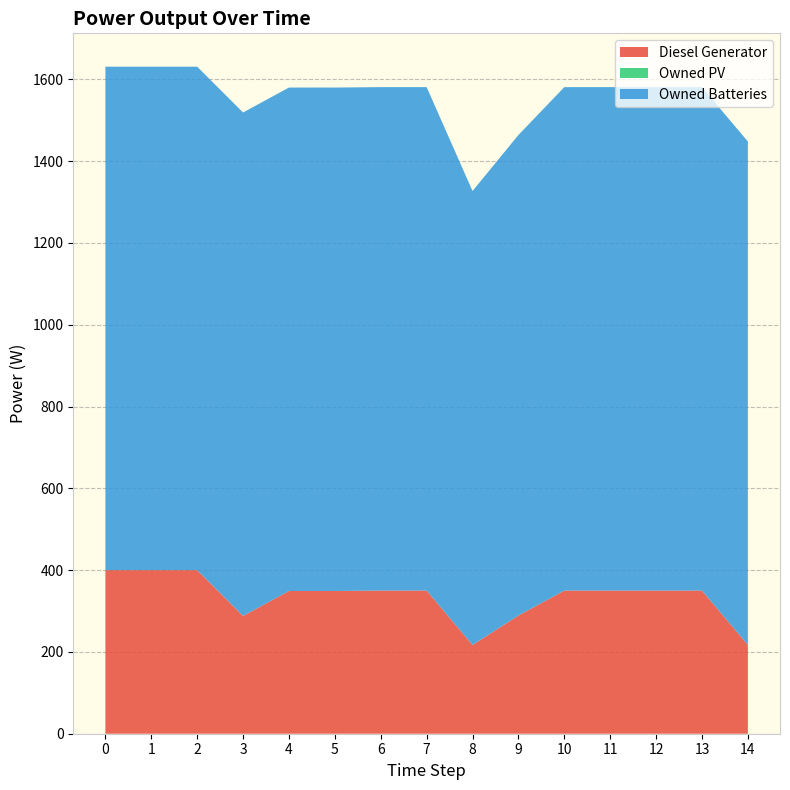

Reading left to right, list all the values displayed in this chart.

Diesel Generator: 400	400	400	288	349	349	350	350	217	289	350	350	350	350	217
Owned PV: 0	0	0	0	0	0	0	0	0	0	0	0	0	0	0
Owned Batteries: 1231	1231	1231	1231	1231	1231	1231	1231	1110	1175	1231	1231	1231	1231	1231